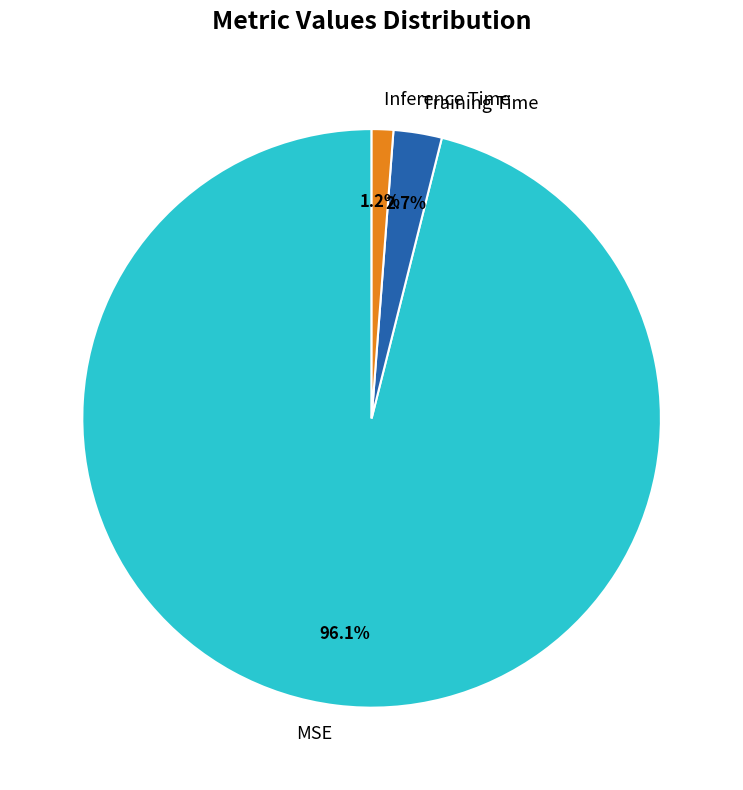

To the nearest percent, what is the difference between the MSE and Inference Time slice percentages?

95%